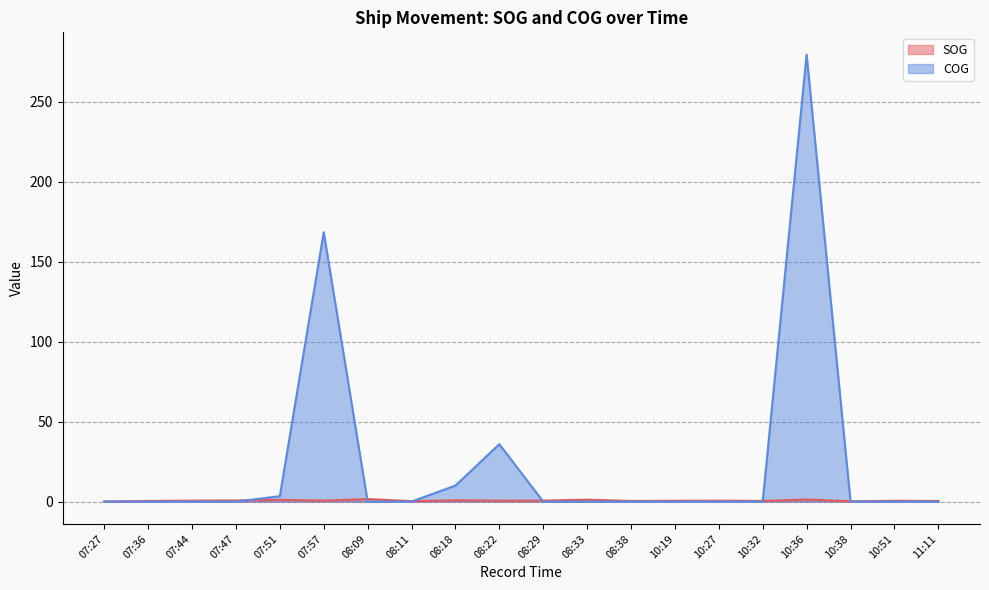

What value does the COG series have at 08:22?

35.9